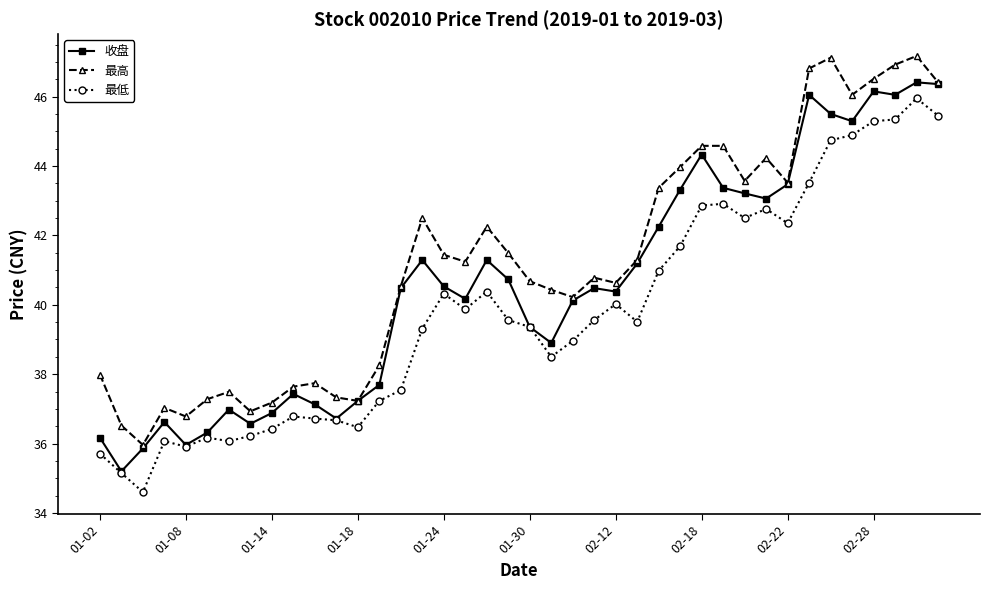

True or false: 最低 and 最高 cross at least once.

False